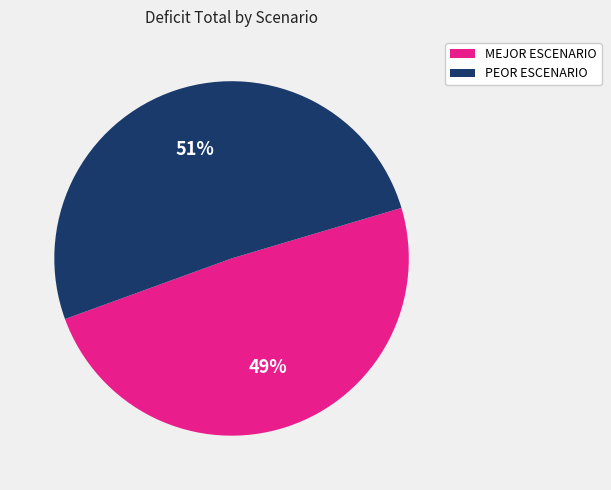

To the nearest percent, what is the average slice percentage?

50%